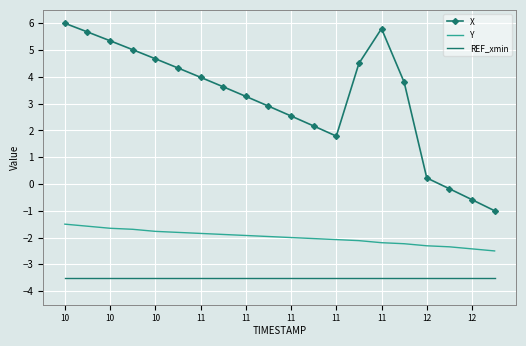

List the series in order of their overall mean, highest first.

X, Y, REF_xmin